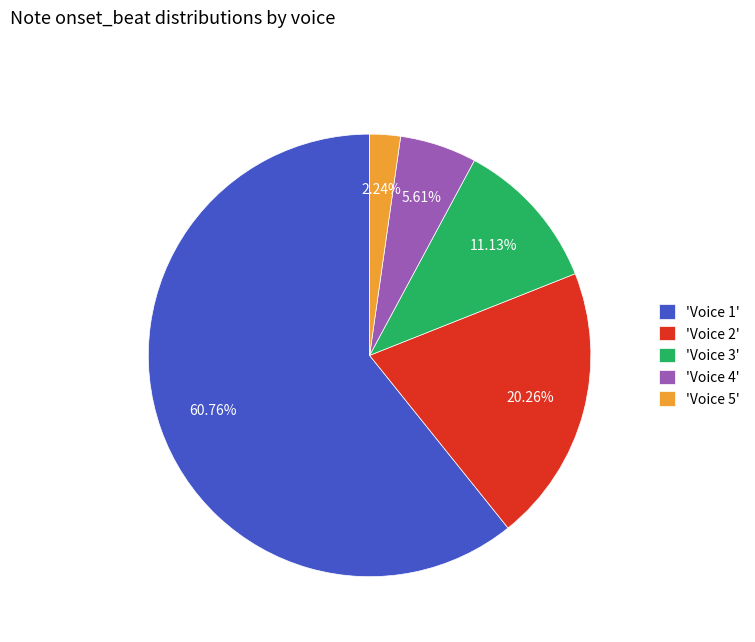

Which slice is the smallest?

'Voice 5'